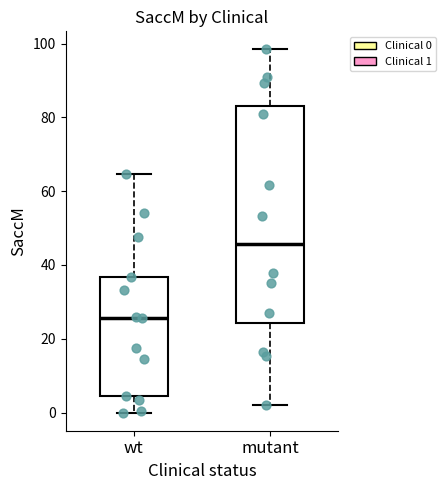

Reading left to right, read every box against the y-axis: the position of its median line, the range the box covers, and the ends of its whiskers. The values are not printed on the chart, so give them approximately, as read against the axis.

wt: median 26, box 4 to 36, whiskers 0 to 64
mutant: median 46, box 24 to 84, whiskers 2 to 98